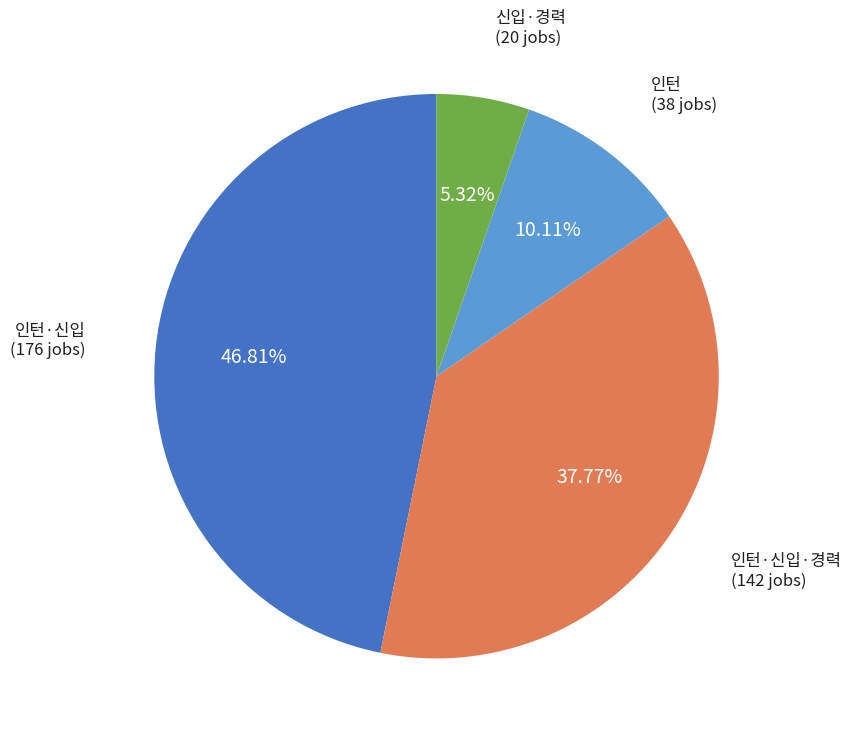

Does any single category account for the majority?

No